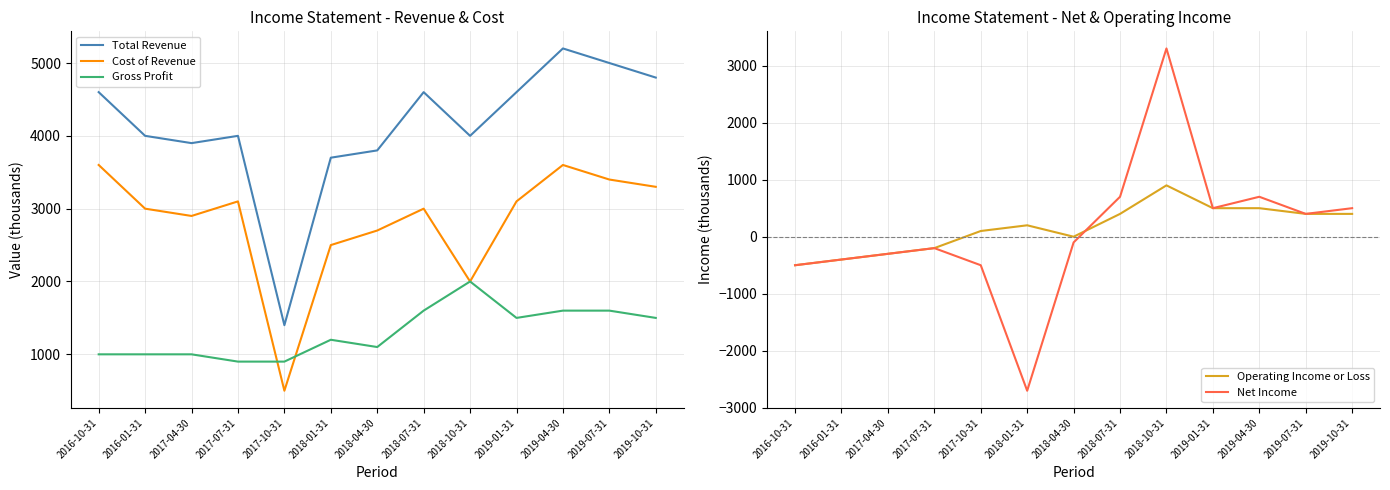

What position from the right is 2018-07-31?

6